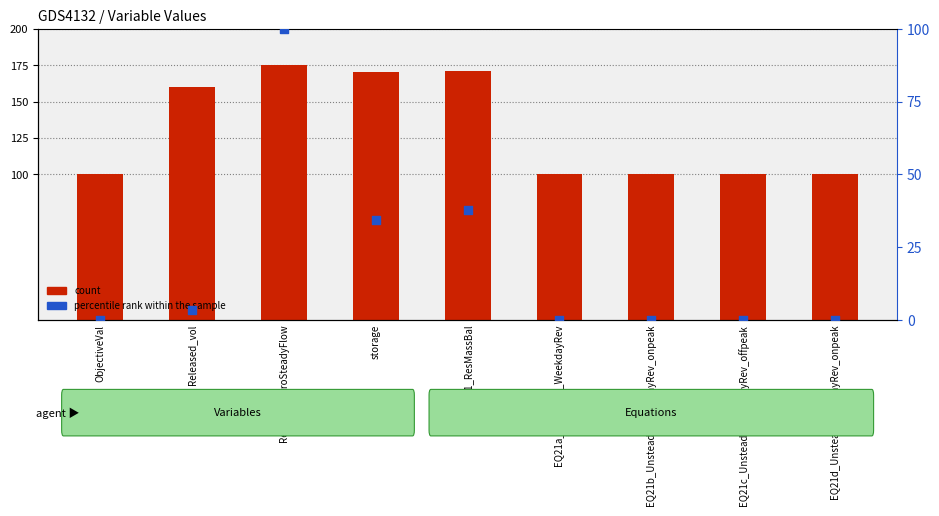

Which series reaches the maximum Y coordinate?

count